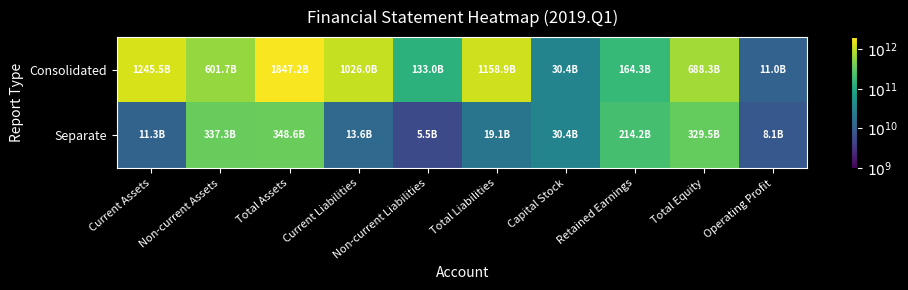

Which series has the largest total across all categories?

Consolidated